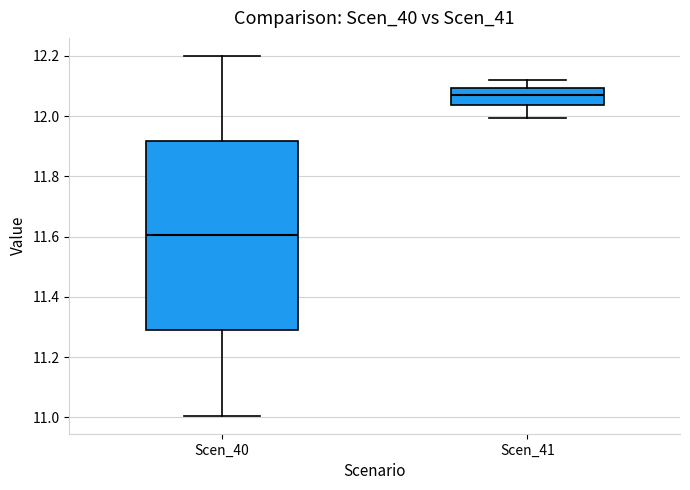

Reading left to right, transcribe this box plot: for each box, give where its median line is, the range the box spans, and where its two whiskers end, as read against the y-axis. The values are not printed on the chart, so give them approximately, as read against the axis.

Scen_40: median 11.60, box 11.28 to 11.92, whiskers 11.00 to 12.20
Scen_41: median 12.08, box 12.04 to 12.10, whiskers 12.00 to 12.12